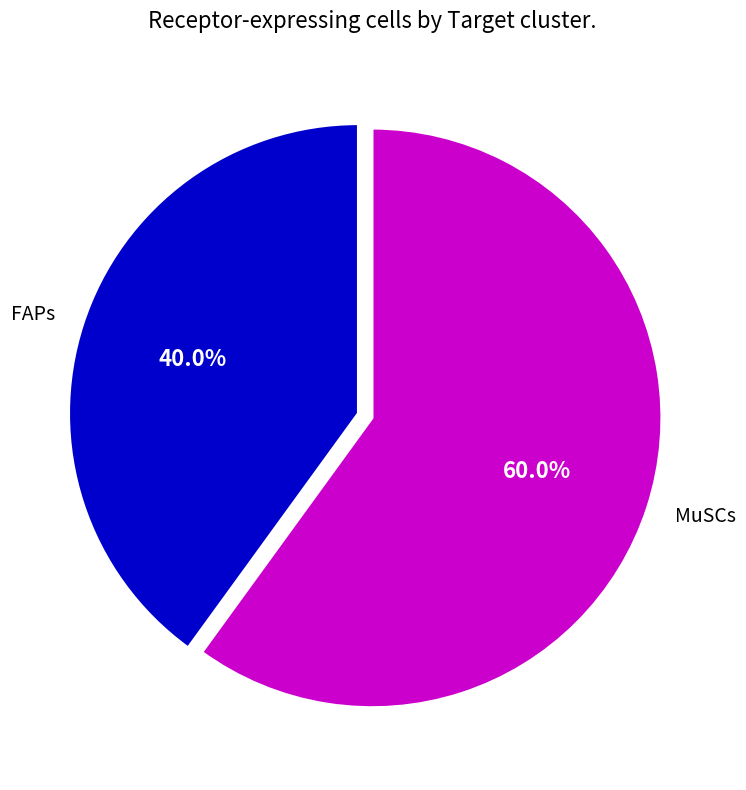

To the nearest percent, what percentage of the pie is MuSCs?

60%